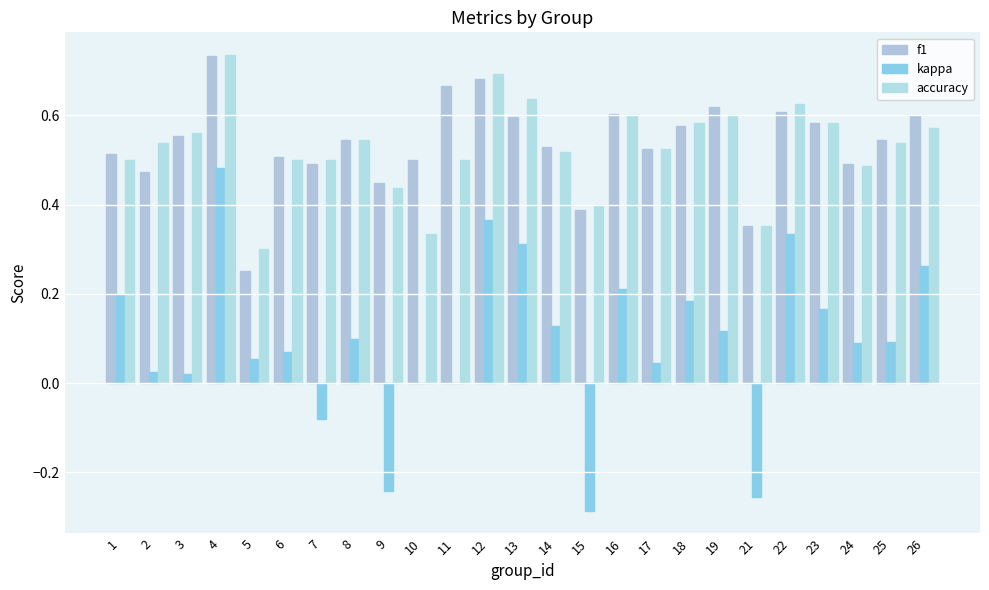

Which series has the widest spread of values?

kappa